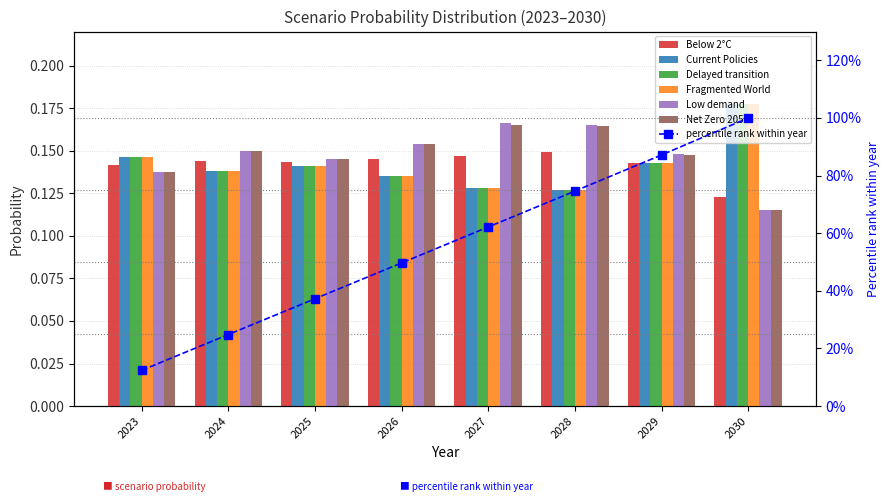

Reading left to right, transcribe all the data shown in this chart.

Below 2°C: 0.1	0.1	0.1	0.1	0.1	0.1	0.1	0.1
Current Policies: 0.1	0.1	0.1	0.1	0.1	0.1	0.1	0.2
Delayed transition: 0.1	0.1	0.1	0.1	0.1	0.1	0.1	0.2
Fragmented World: 0.1	0.1	0.1	0.1	0.1	0.1	0.1	0.2
Low demand: 0.1	0.2	0.1	0.2	0.2	0.2	0.1	0.1
Net Zero 2050: 0.1	0.1	0.1	0.2	0.2	0.2	0.1	0.1